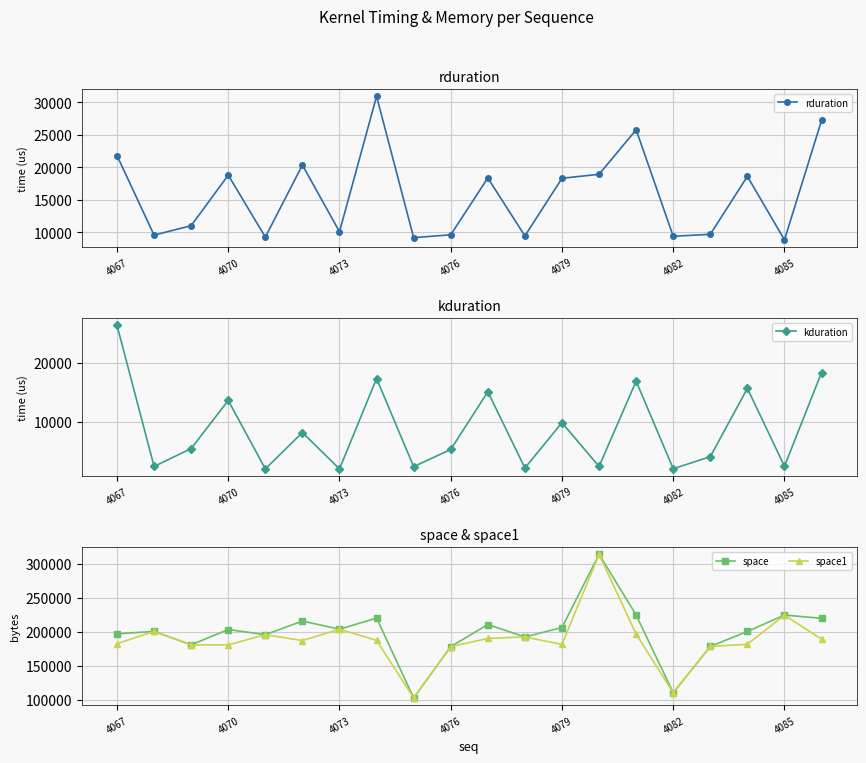

Reading left to right, extract all data points from this chart.

rduration: 21800	9589	11043	18797	9285	20356	10105	30901	9201	9645	18365	9468	18316	18928	25762	9411	9717	18609	8858	27201
kduration: 26400	2464	5504	13663	2048	8224	2048	17376	2432	5344	15136	2208	9888	2464	16926	2080	4128	15711	2496	18400
space: 197023	200671	180896	203424	195775	215839	203840	220223	102911	178240	210751	192511	206368	313791	224673	110495	178528	200544	224607	219871
space1: 182591	200671	180896	180832	195775	187199	203840	187488	102911	178240	190303	192511	181504	313791	196576	110495	178528	181728	224607	189215